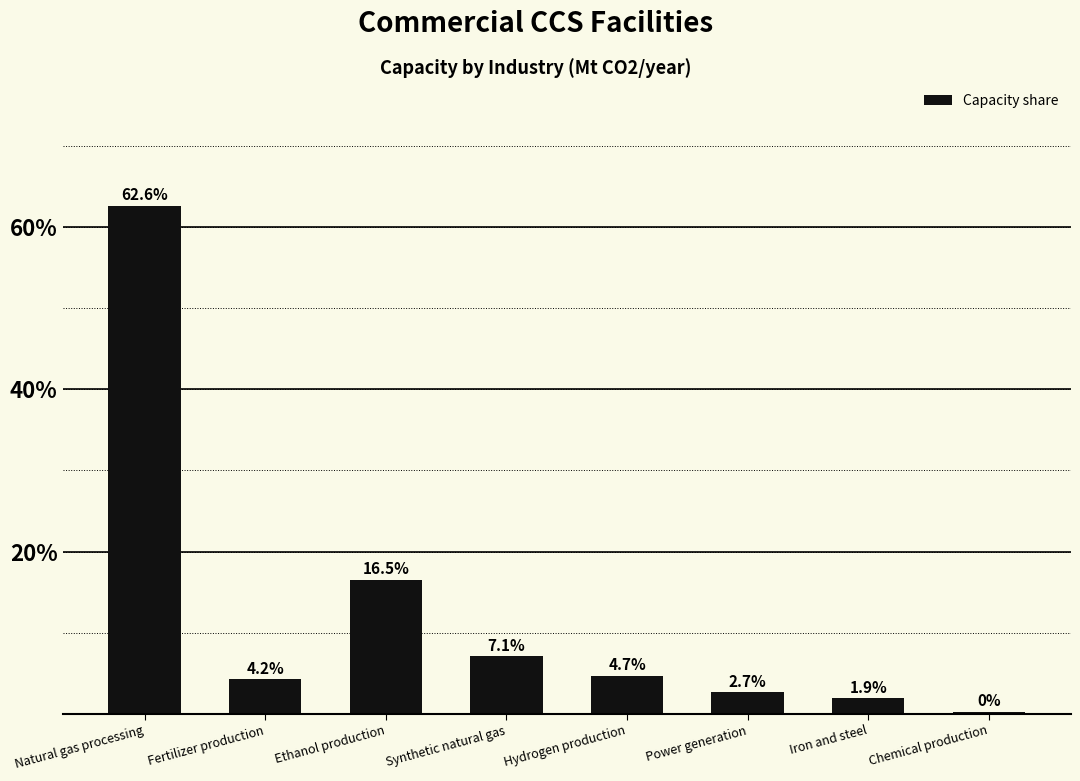

List the labels in order of value, smallest first.

Chemical production, Iron and steel, Power generation, Fertilizer production, Hydrogen production, Synthetic natural gas, Ethanol production, Natural gas processing